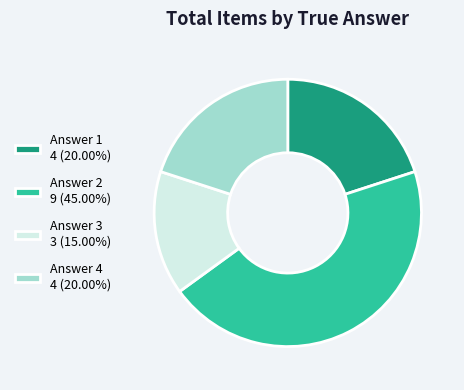

What is the ratio of the value at Answer 4 4 (20.00%) to the value at Answer 2 9 (45.00%)?

0.4